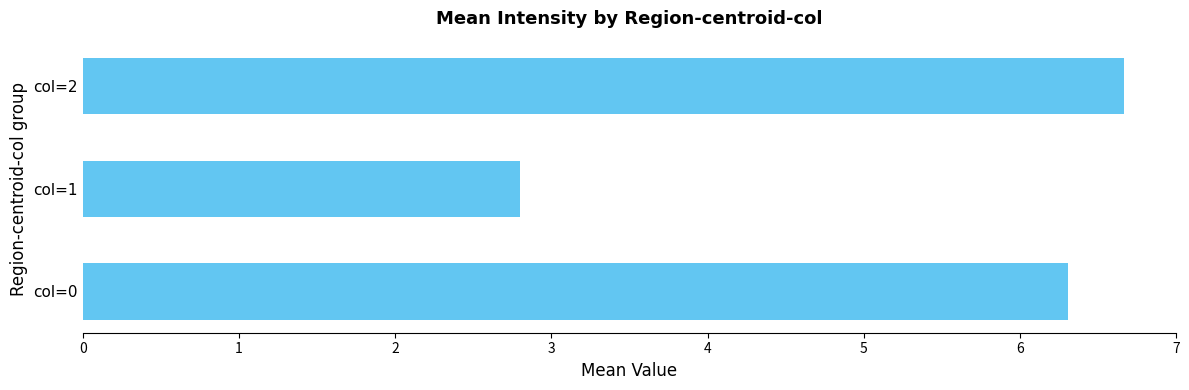

Is it true that the value at col=1 is 2.8?

True